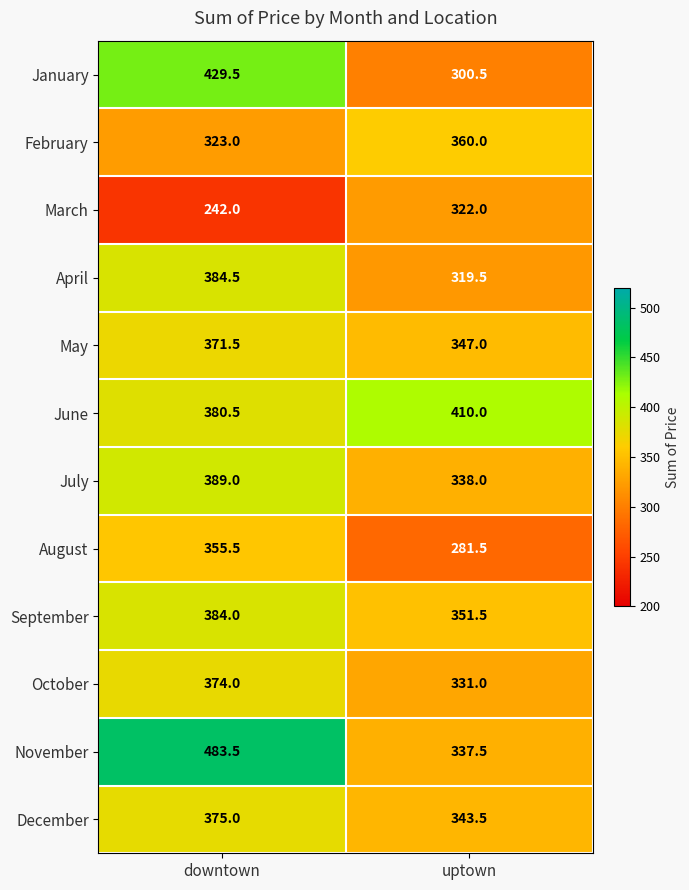

Read the March value at uptown.

322.0